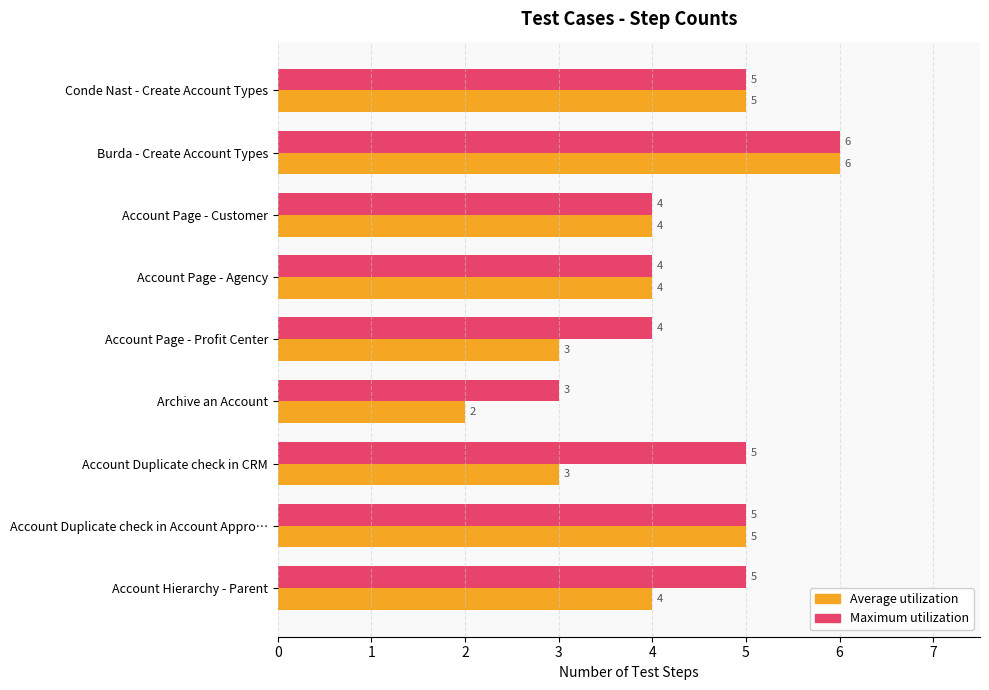

Which label corresponds to the smallest value in the chart?

Archive an Account